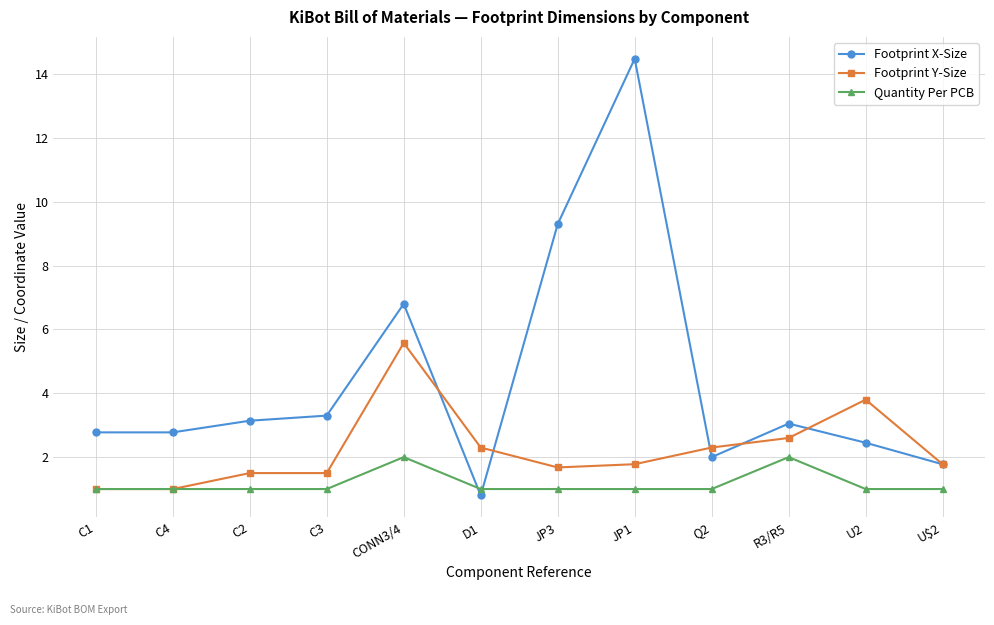

What is the approximate value of Quantity Per PCB at C1?

1.0